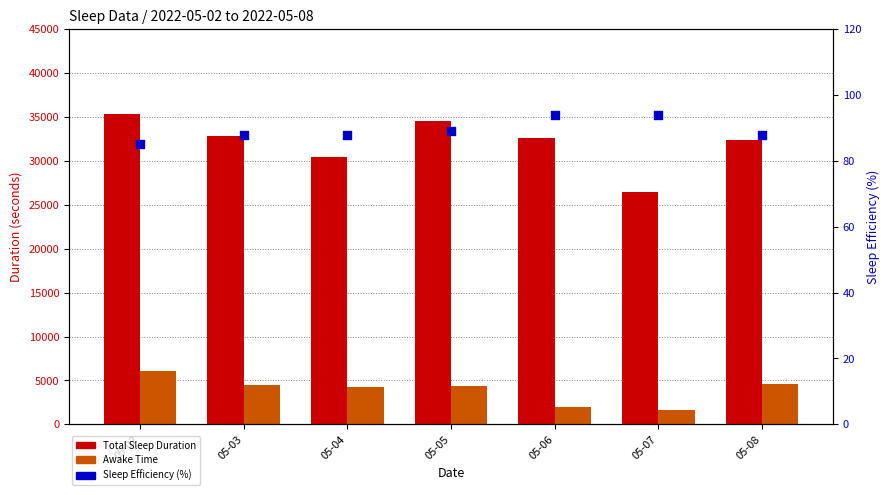

Which series has the largest total across all categories?

Total Sleep Duration